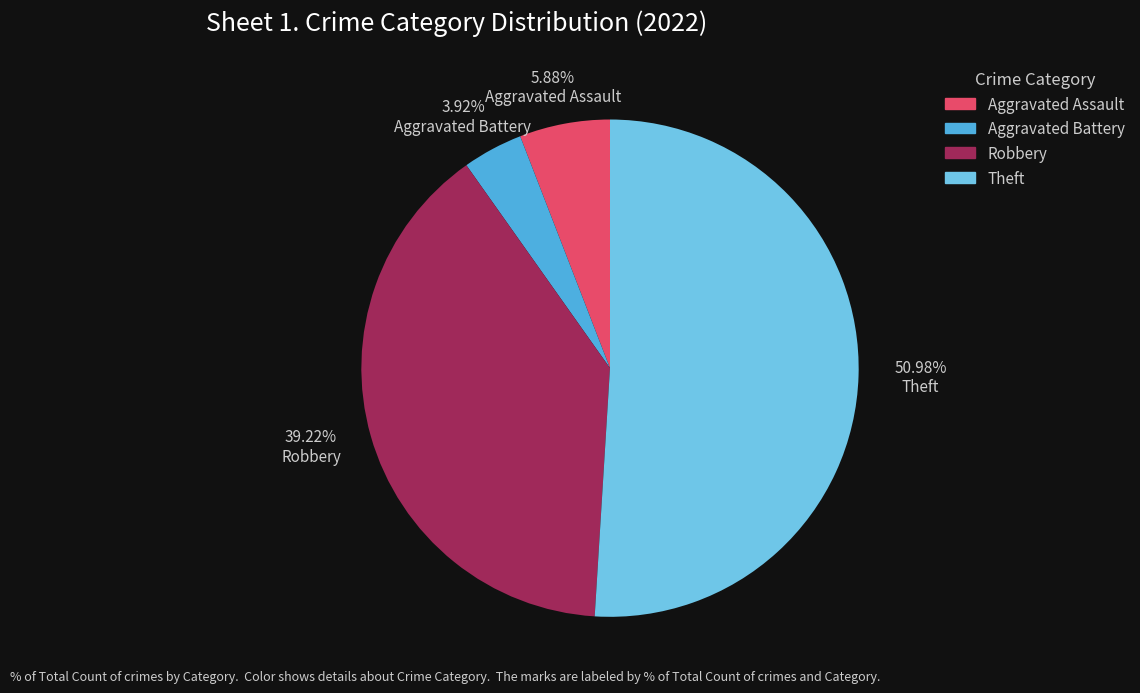

To the nearest percent, what is the average slice percentage?

25%